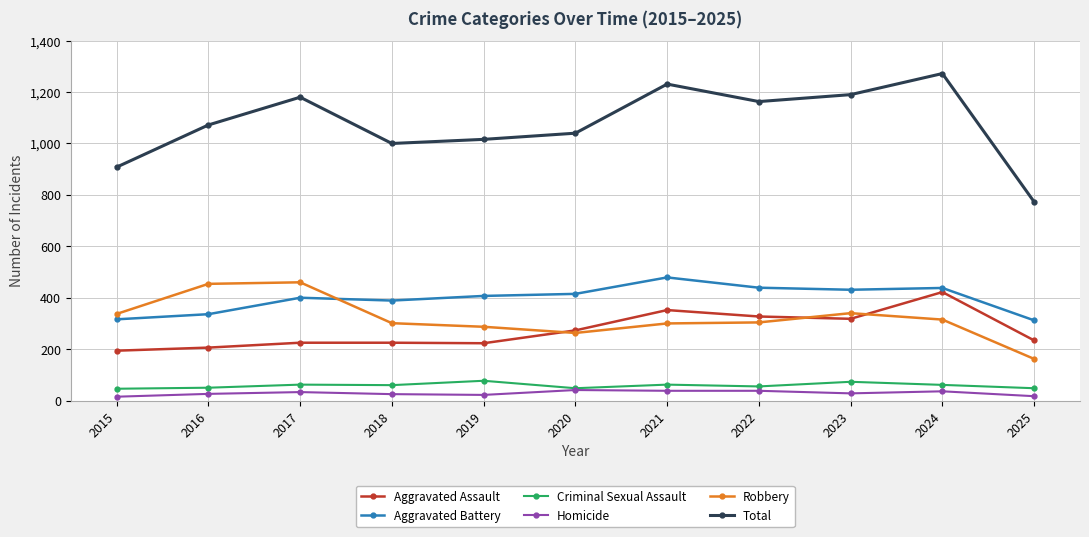

Is it true that Aggravated Battery equals 312 at 2025?

True